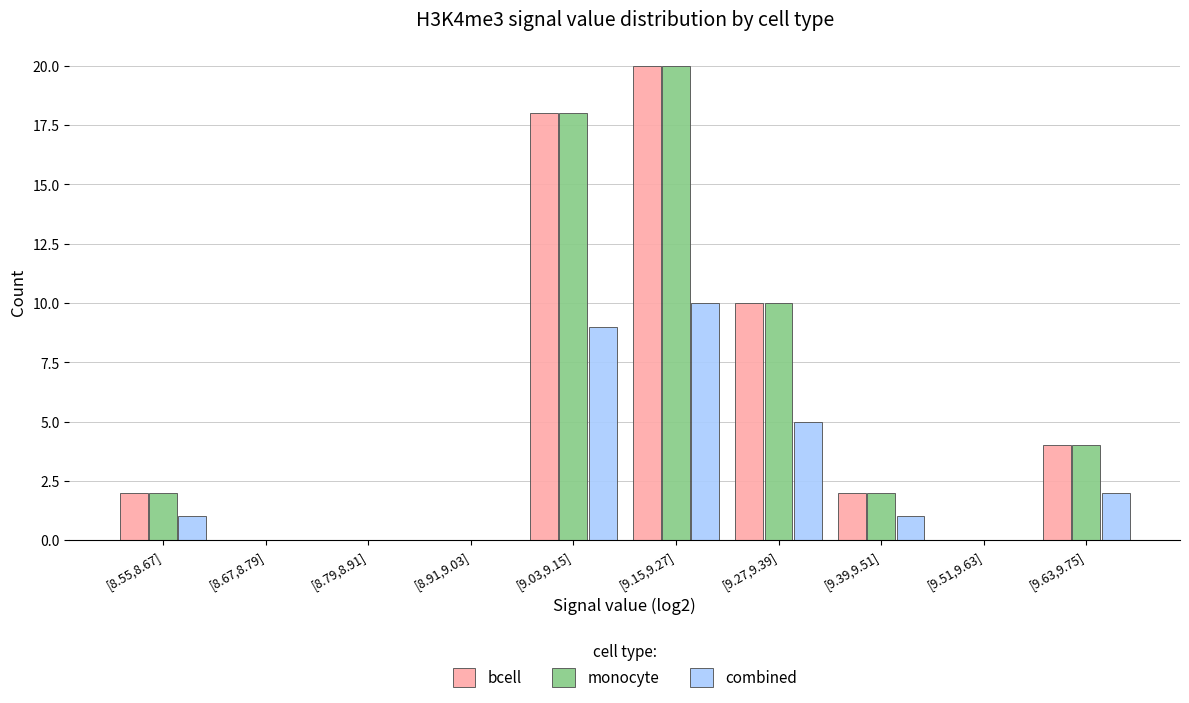

Reading left to right, list all the values displayed in this chart.

bcell: [8.55,8.67]=2	[8.67,8.79]=0	[8.79,8.91]=0	[8.91,9.03]=0	[9.03,9.15]=18	[9.15,9.27]=20	[9.27,9.39]=10	[9.39,9.51]=2	[9.51,9.63]=0	[9.63,9.75]=4
monocyte: [8.55,8.67]=2	[8.67,8.79]=0	[8.79,8.91]=0	[8.91,9.03]=0	[9.03,9.15]=18	[9.15,9.27]=20	[9.27,9.39]=10	[9.39,9.51]=2	[9.51,9.63]=0	[9.63,9.75]=4
combined: [8.55,8.67]=1	[8.67,8.79]=0	[8.79,8.91]=0	[8.91,9.03]=0	[9.03,9.15]=9	[9.15,9.27]=10	[9.27,9.39]=5	[9.39,9.51]=1	[9.51,9.63]=0	[9.63,9.75]=2